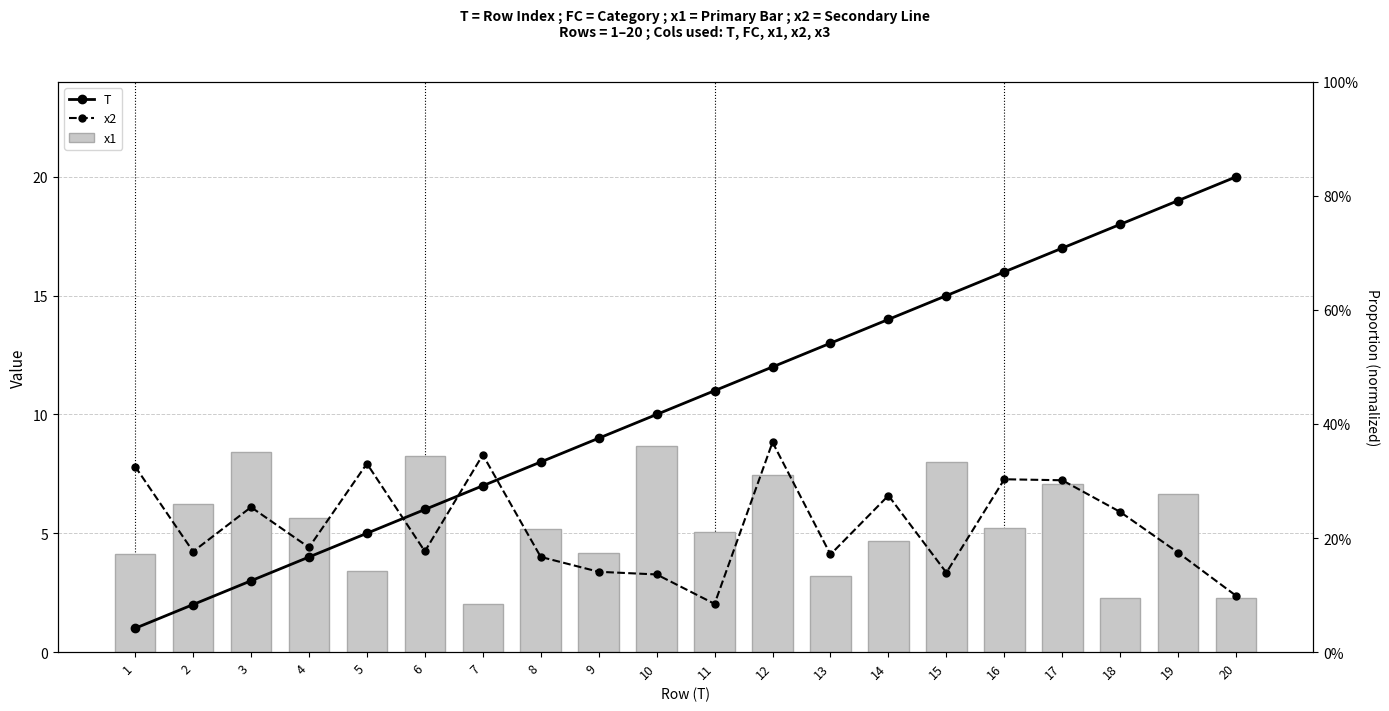

Which has a higher value, 18 or 14?

18